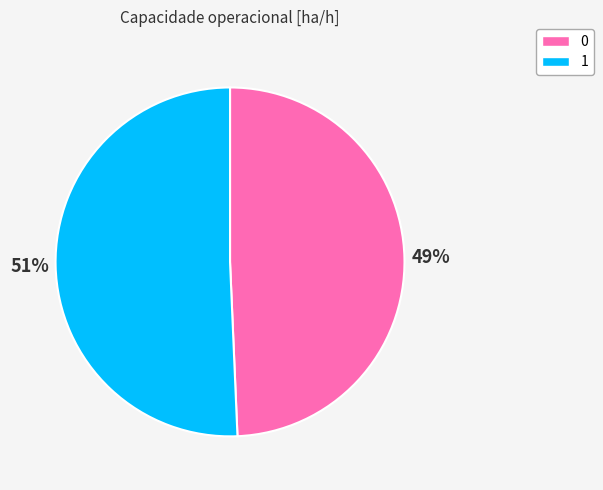

Does 0 represent more than half of the total?

No